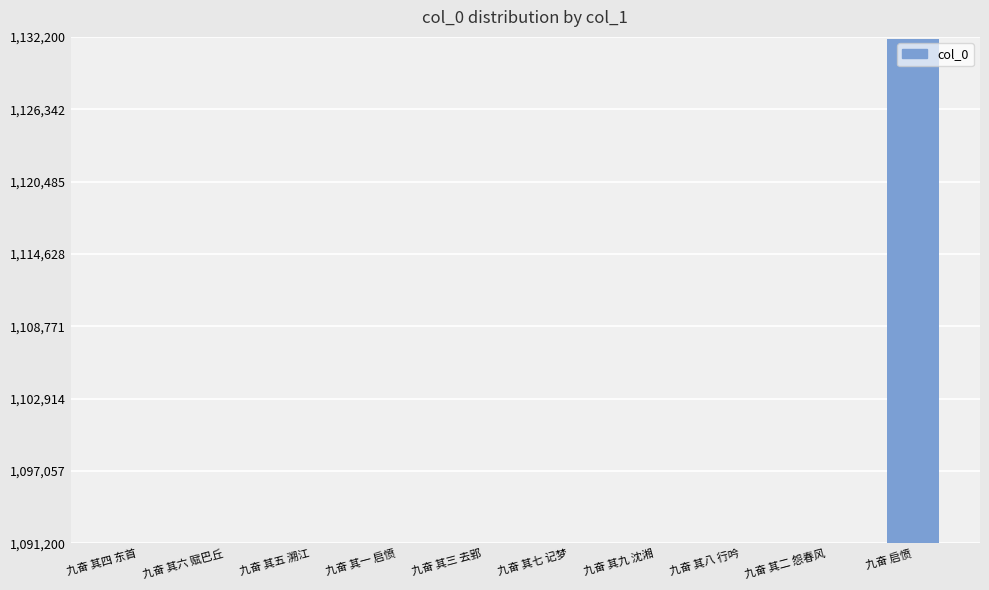

What position from the right is 九奋 其九 沈湘?

4